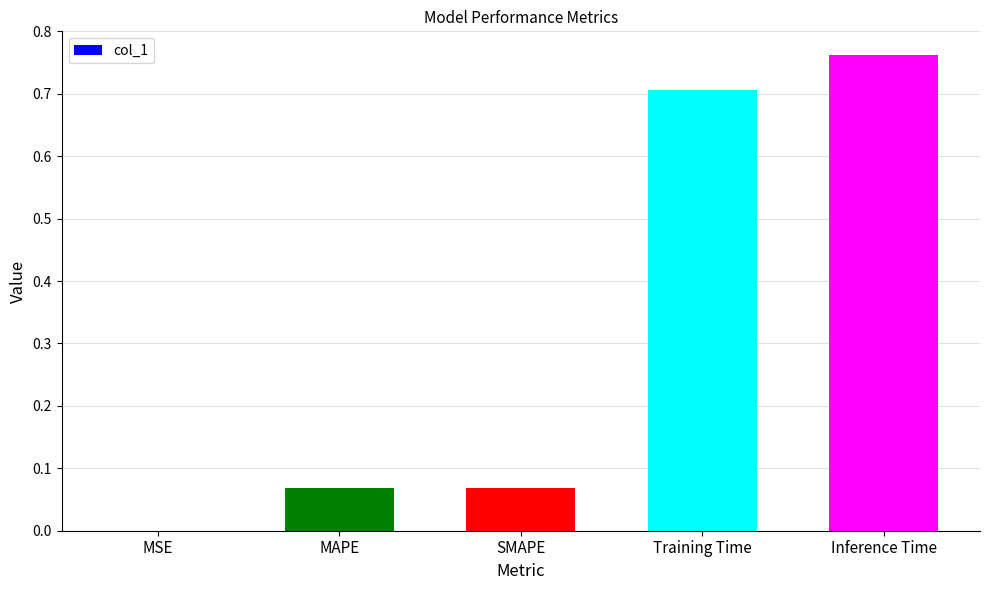

The chart shows a value of 0.0 at MAPE. True or false?

False